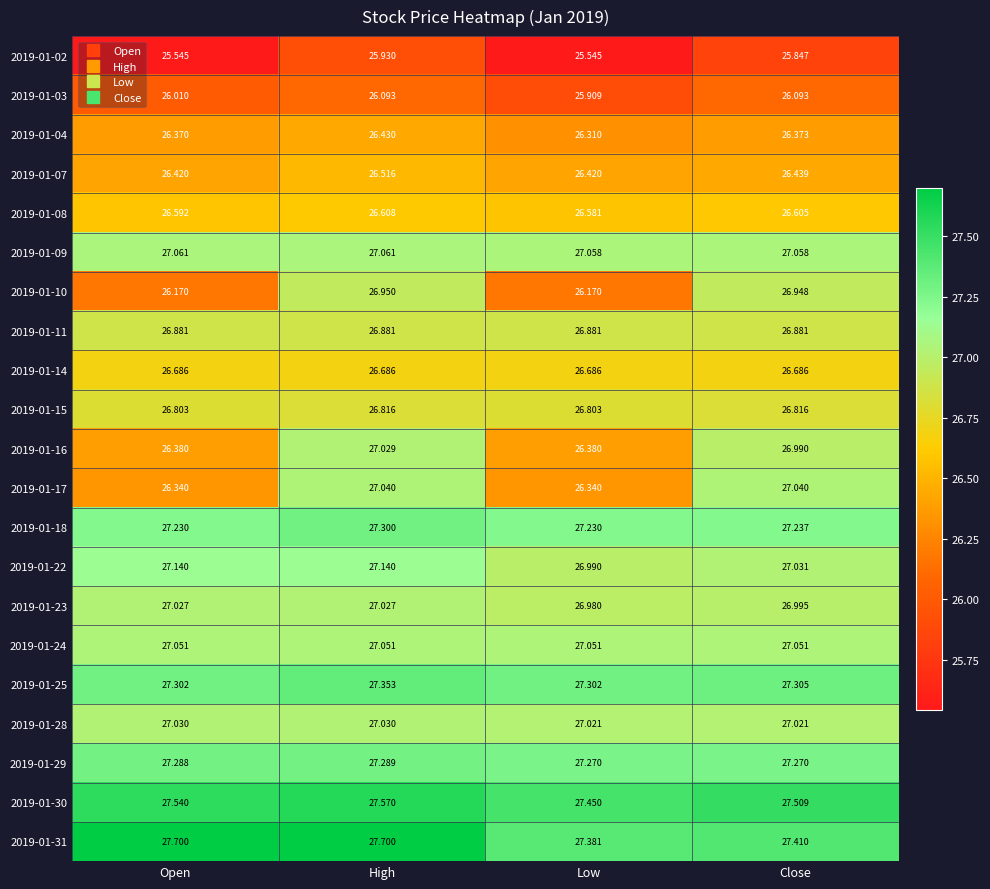

At which label does 2019-01-22 reach its minimum?

Low